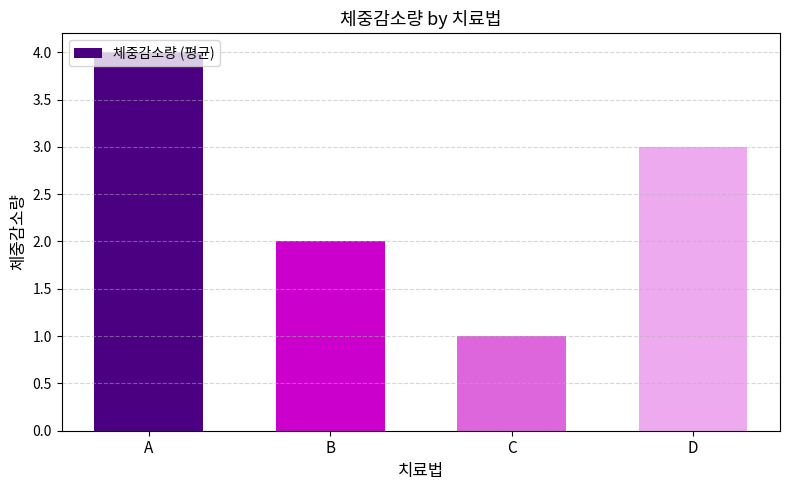

Rank the categories by value from highest to lowest.

A, D, B, C